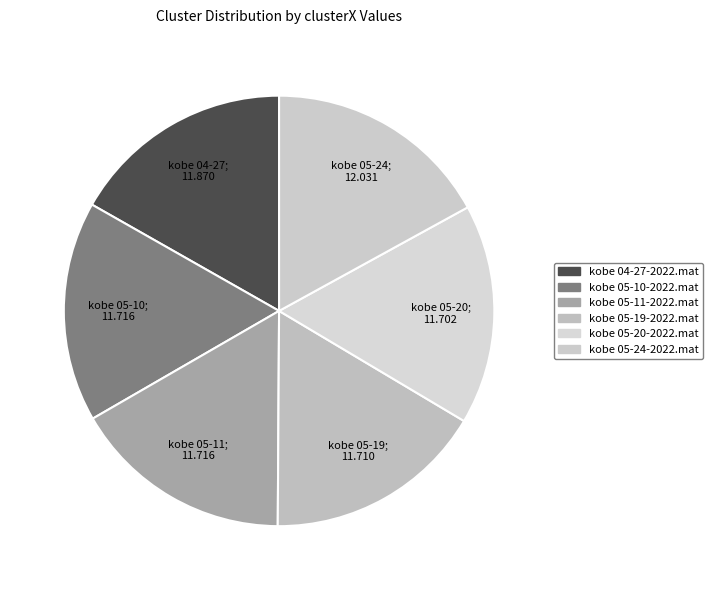

How many slices are in this pie chart?

6